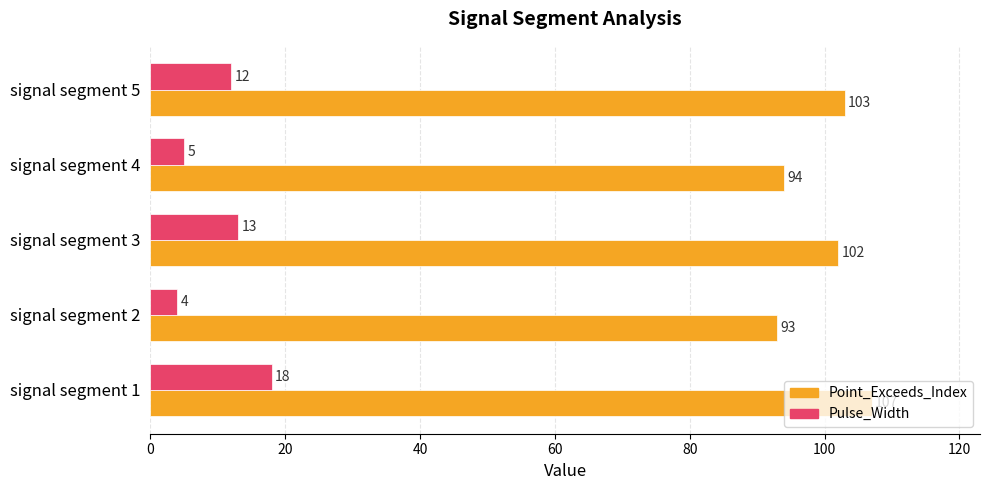

Is it true that Pulse_Width equals 13 at signal segment 3?

True